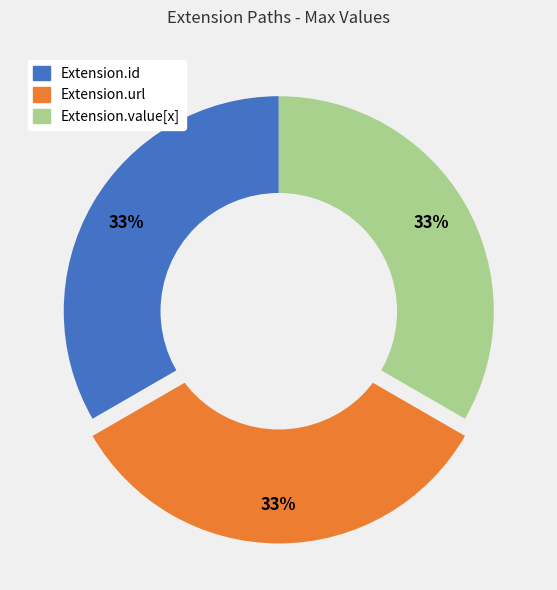

To the nearest percent, what is the average slice percentage?

33%